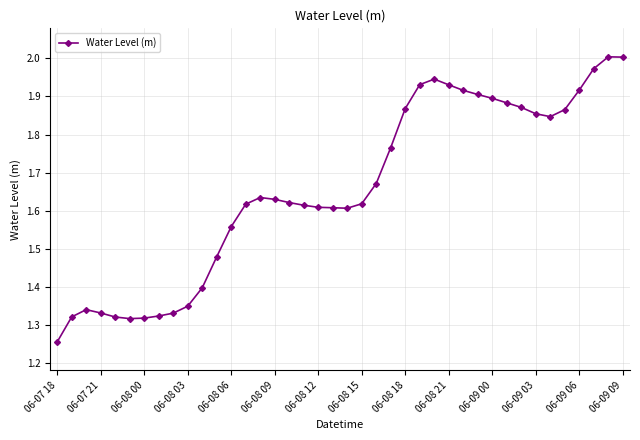

True or false: there are more than 2 points higher than both neighbors.

True